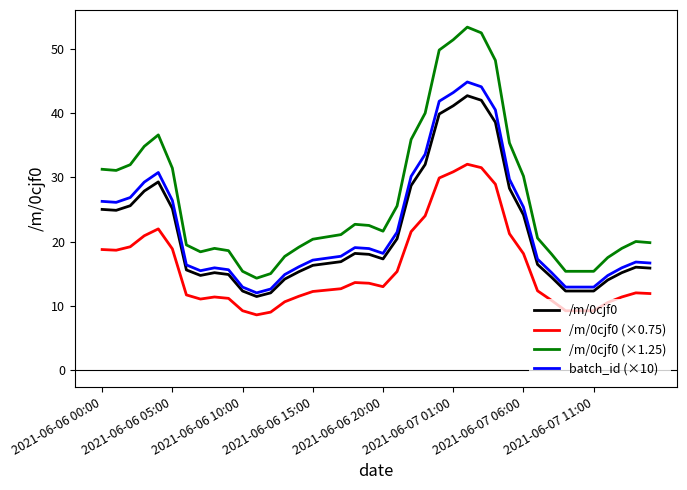

True or false: /m/0cjf0 and /m/0cjf0 (×0.75) cross at least once.

False